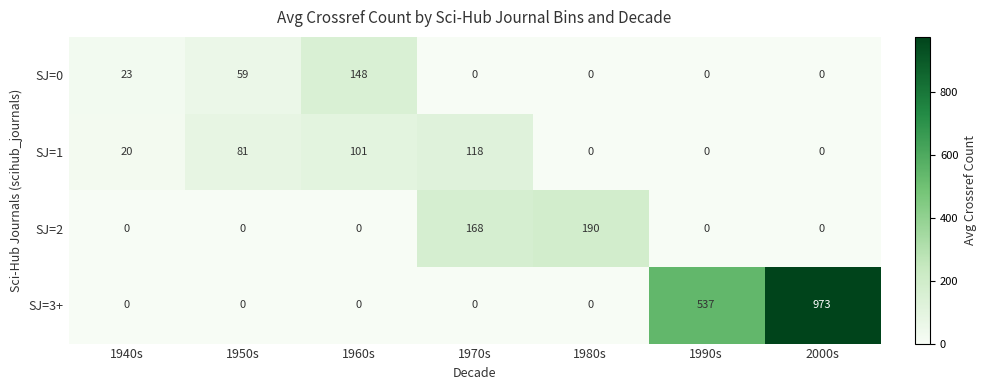

Rank the series by their maximum value, from highest to lowest.

SJ=3+, SJ=2, SJ=0, SJ=1